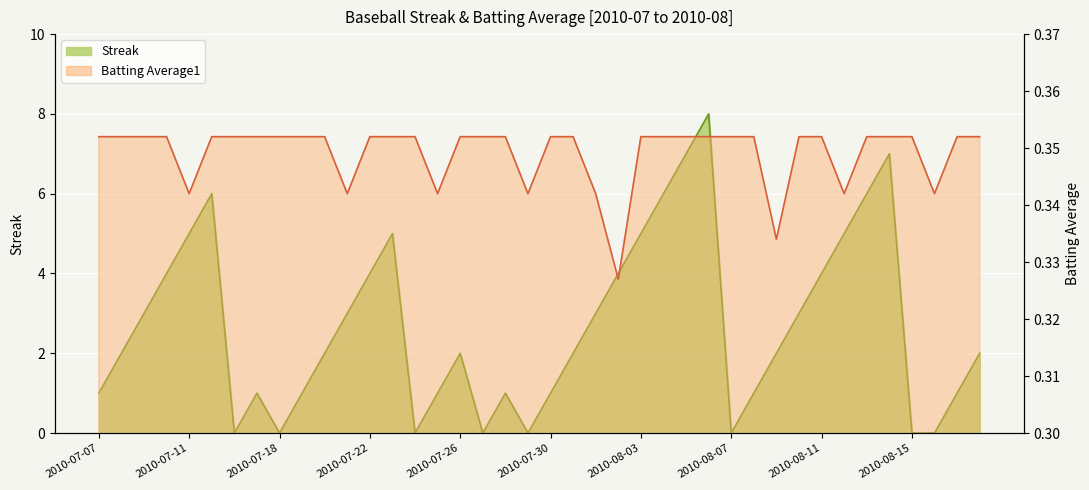

At which label is Streak closest to 4?

2010-07-10